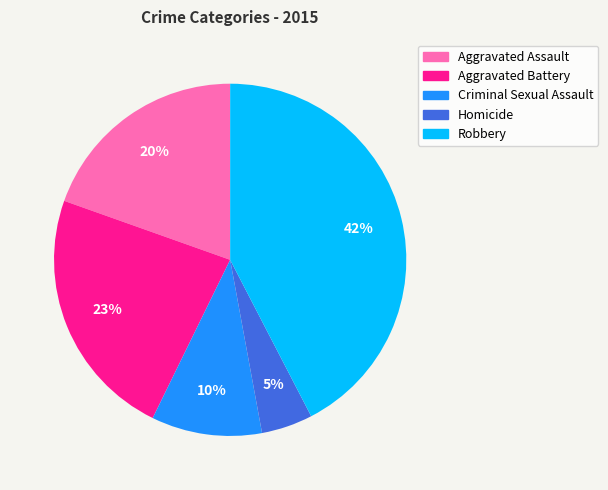

Does any single category account for the majority?

No